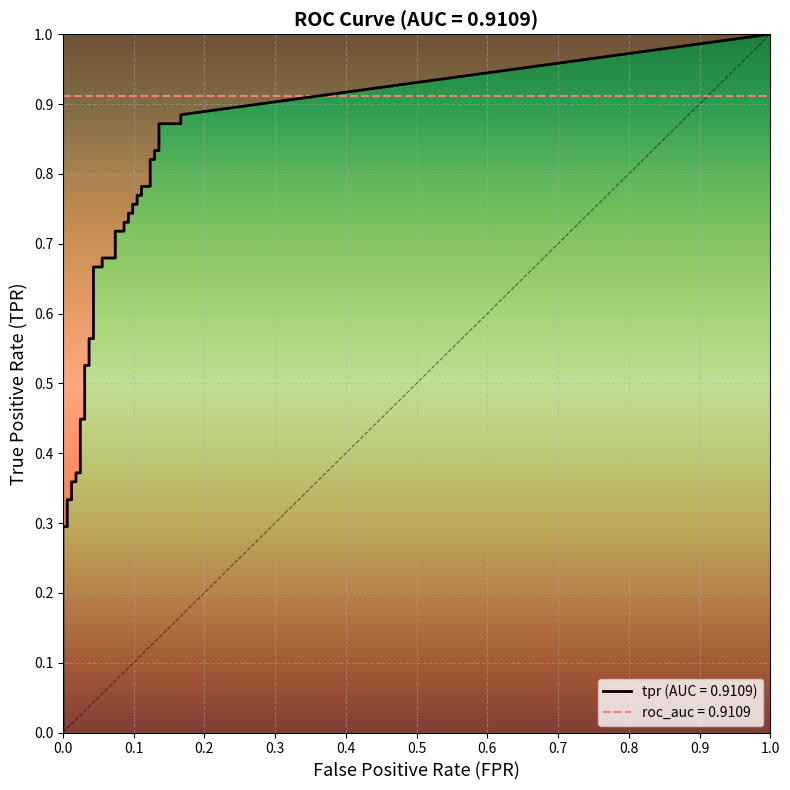

True or false: fpr and tpr intersect in this chart.

False